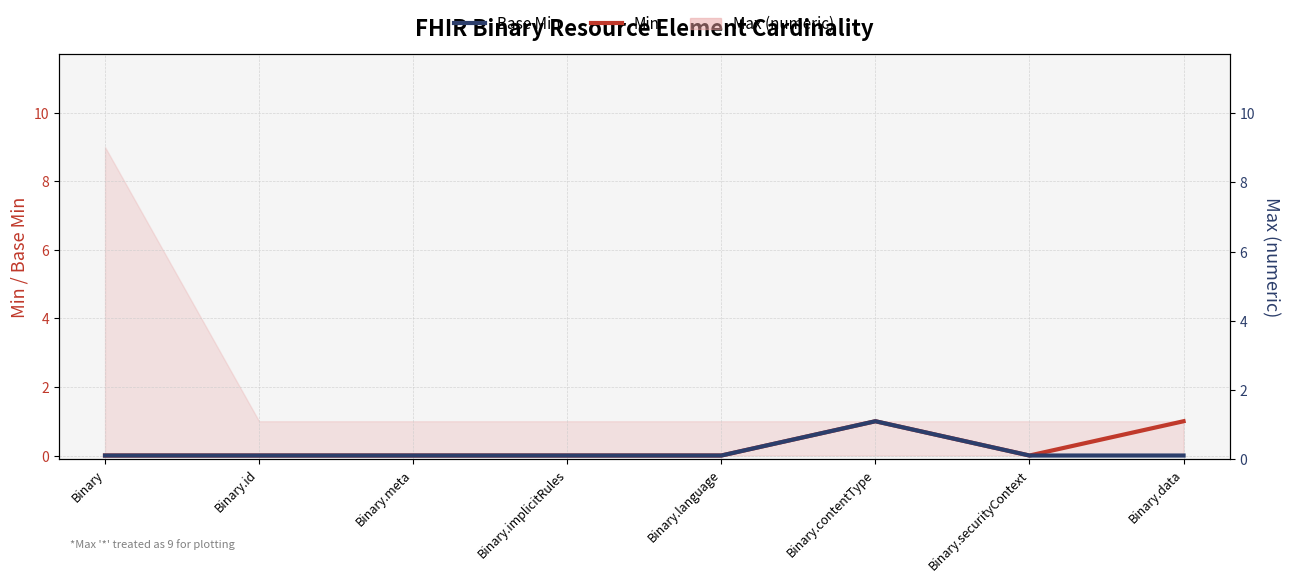

How many interior local valleys does the Min series have?

1